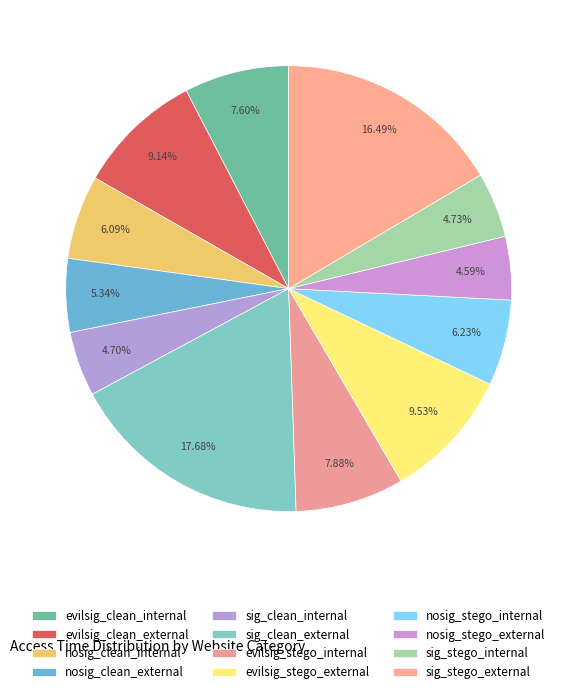

Count the number of slices in the pie.

12